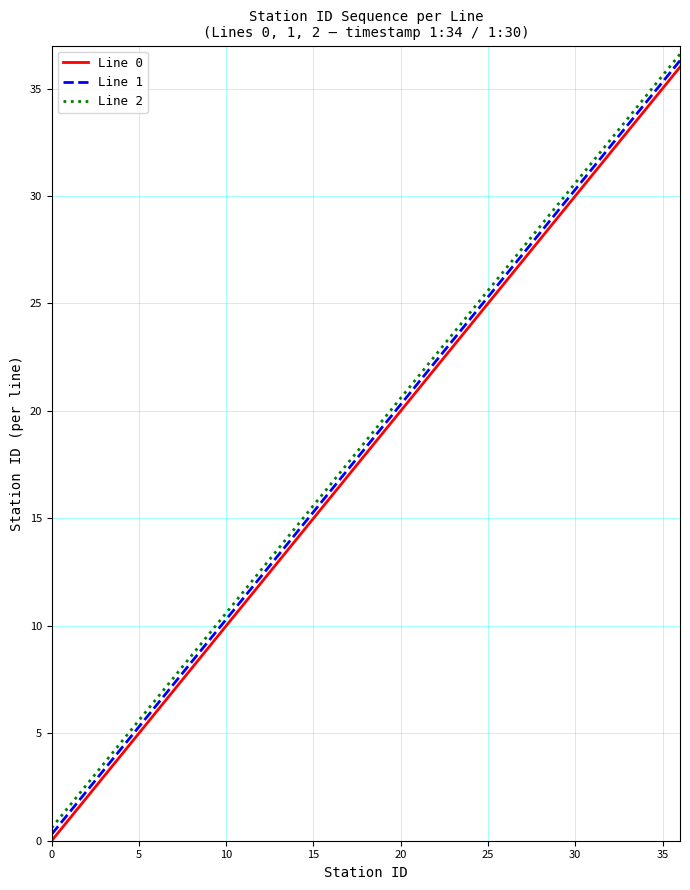

What is the maximum value shown in the chart?

36.6